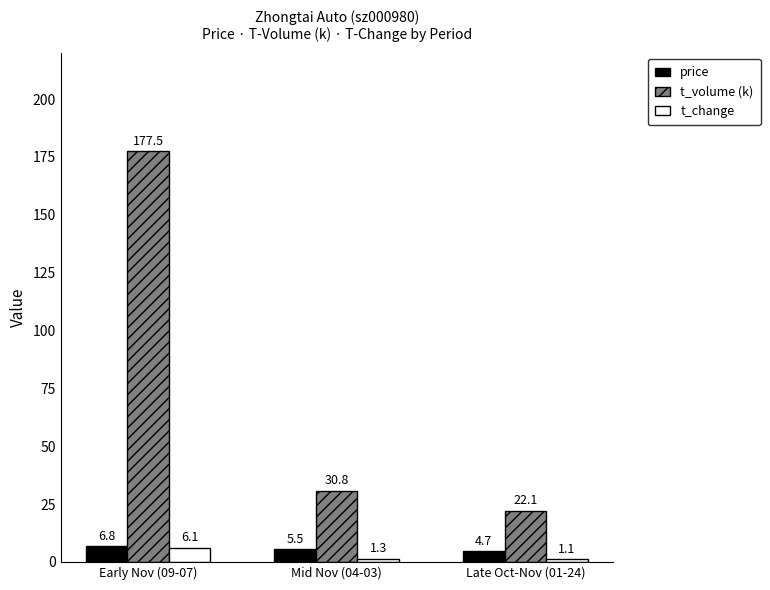

What is the difference between the price values at Mid Nov (04-03) and Early Nov (09-07)?

1.3